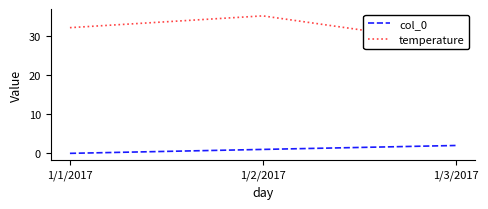

What is the sum of the col_0 values at 1/3/2017 and 1/2/2017?

3